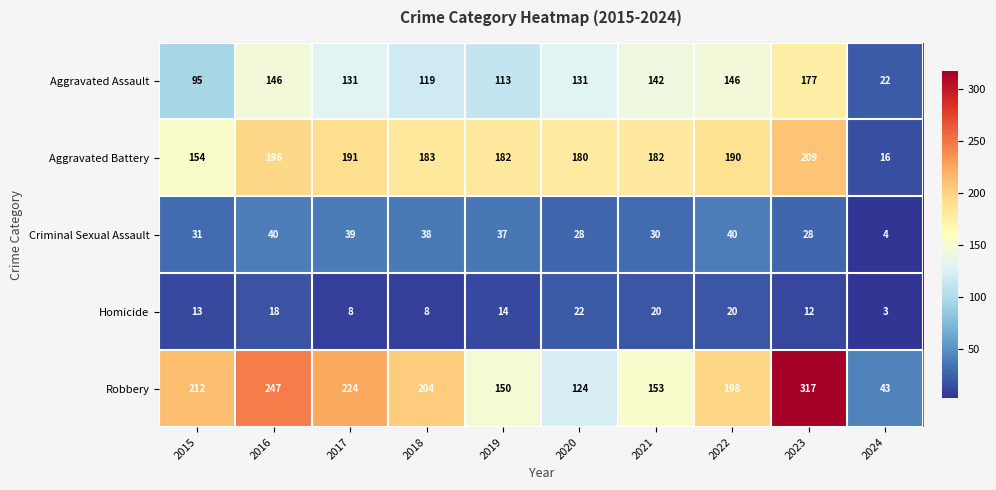

What is the sum of all Criminal Sexual Assault values?

315